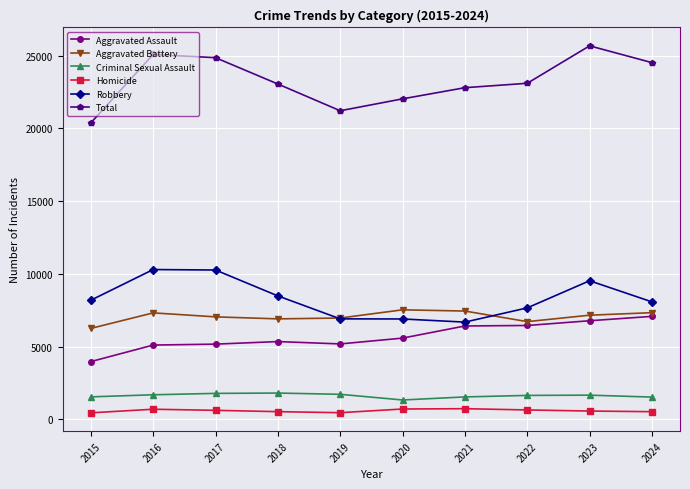

Does the chart display data point markers on the line(s)?

Yes